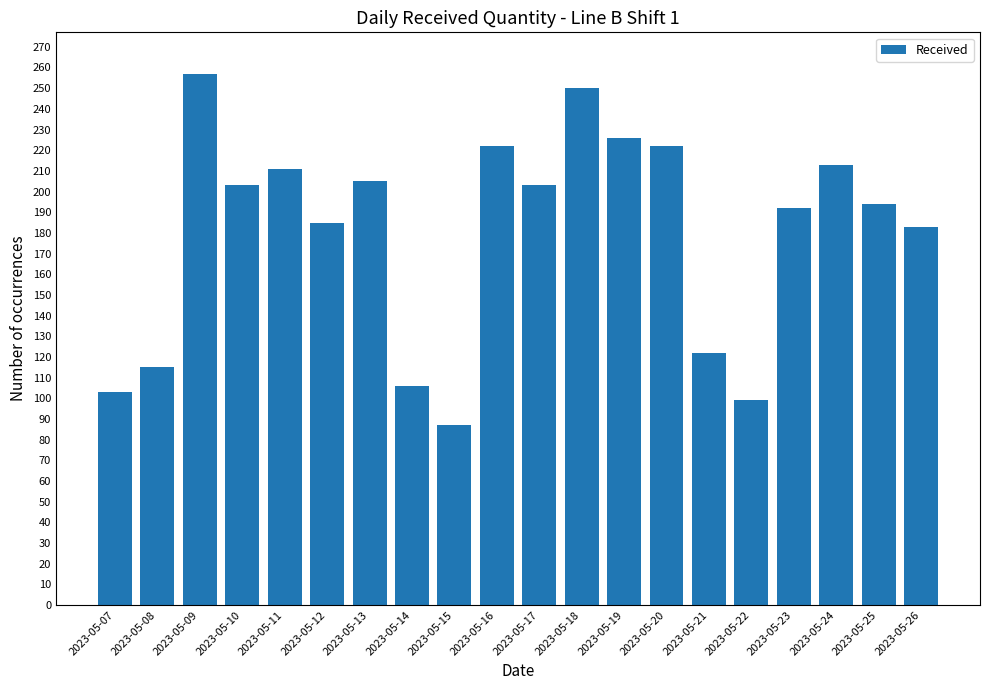

True or false: the data shows 213 at 2023-05-24.

True